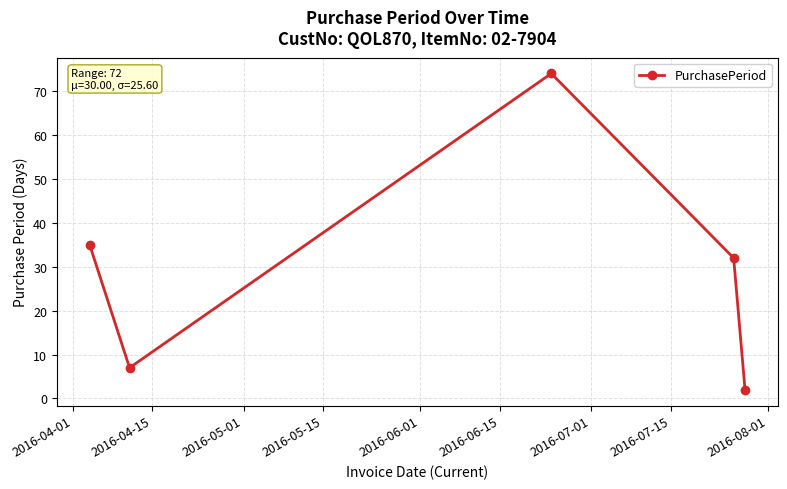

What is the value of the 5th point from the left?

2